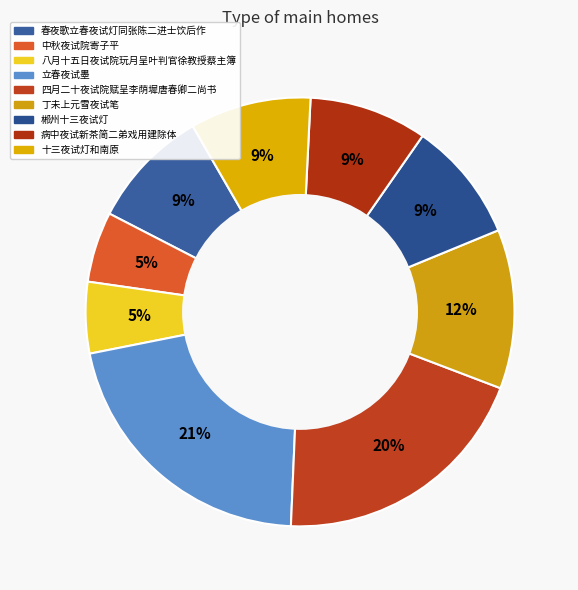

To the nearest percent, what is the difference between the largest and smallest slice percentages?

16%